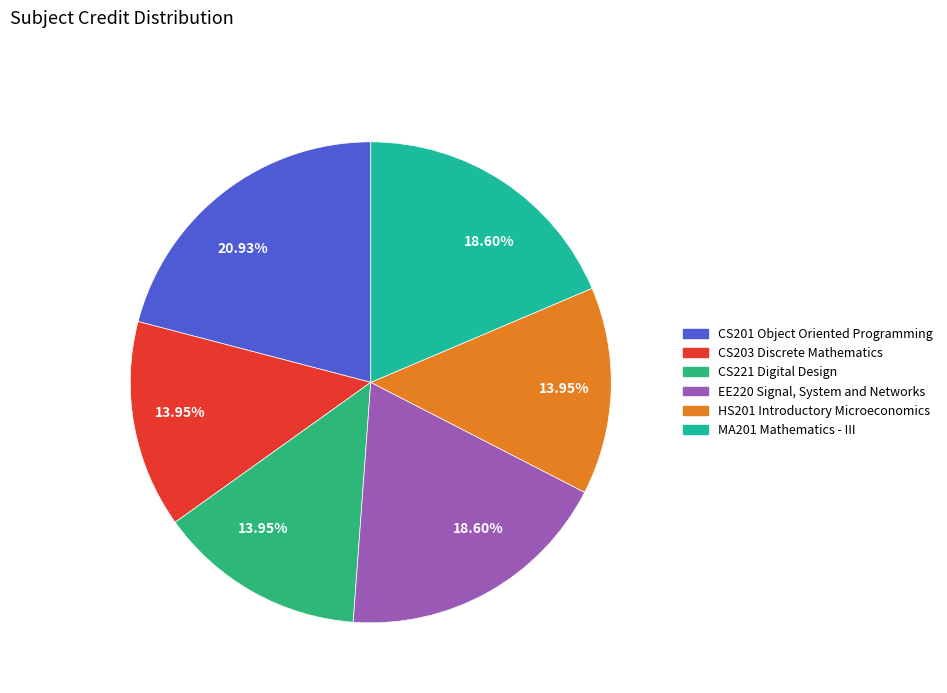

To the nearest percent, what is the average slice percentage?

17%